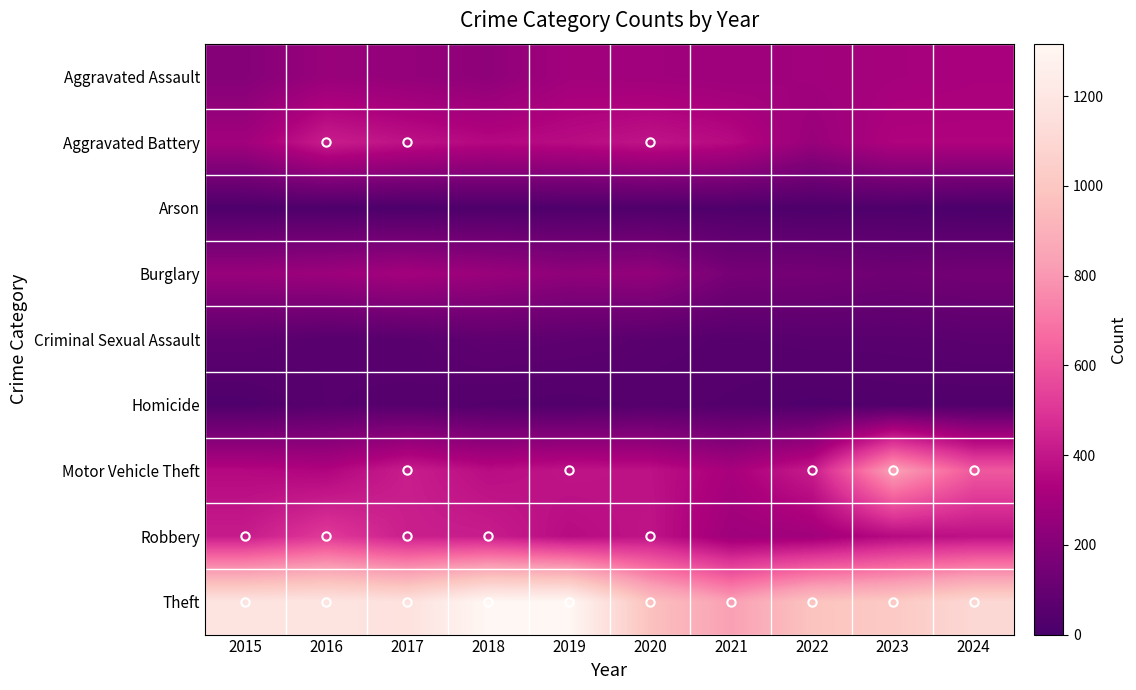

Which series has the largest range (max minus min)?

Motor Vehicle Theft